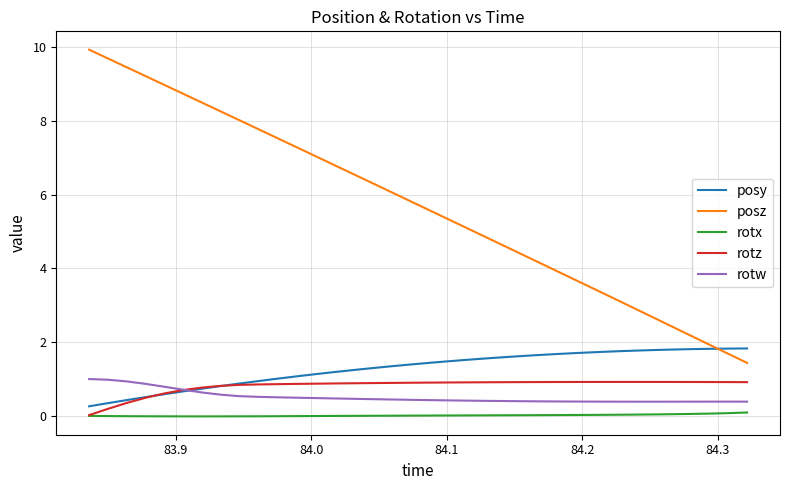

True or false: posz and rotz intersect in this chart.

False